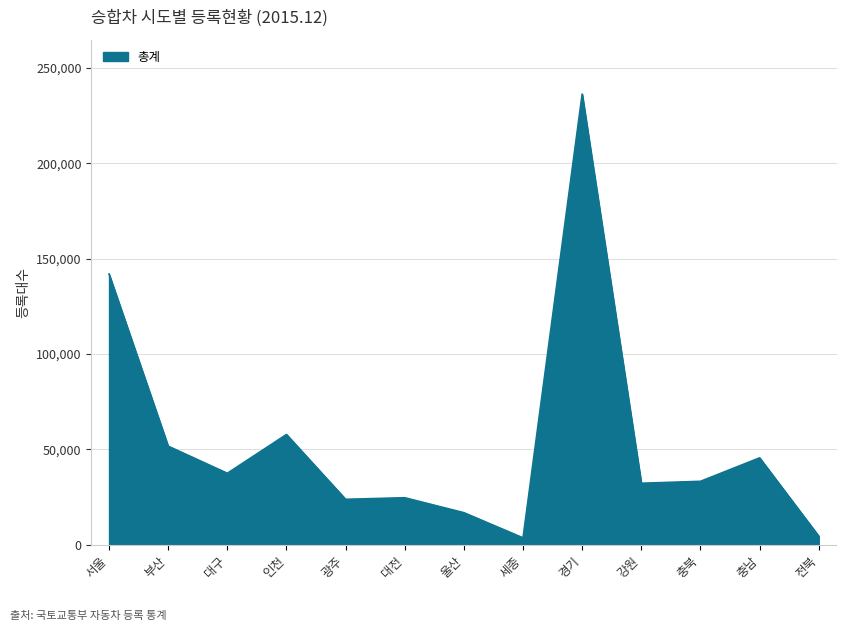

What is the change in value from 대구 to 경기?

+198713